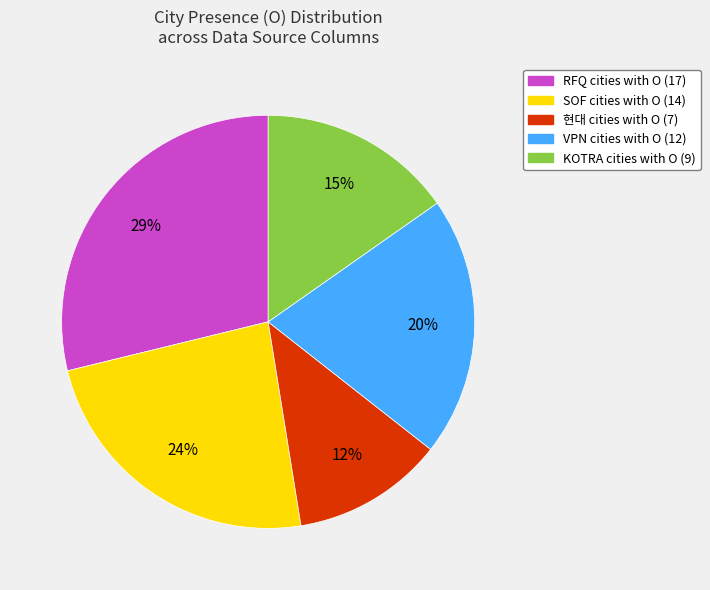

To the nearest percent, what is the average slice percentage?

20%